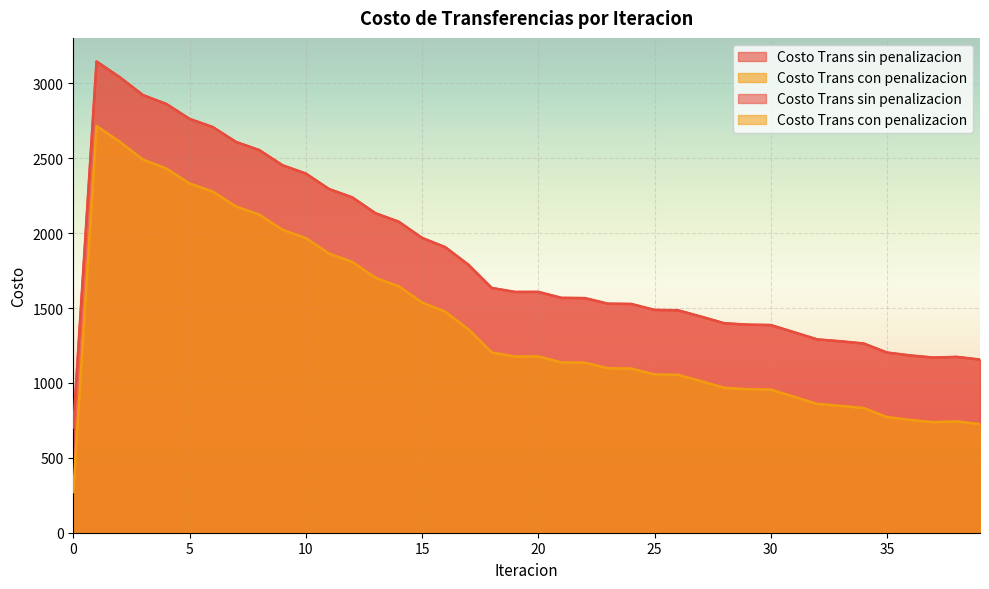

What is the total value across all series at 18?

2837.5